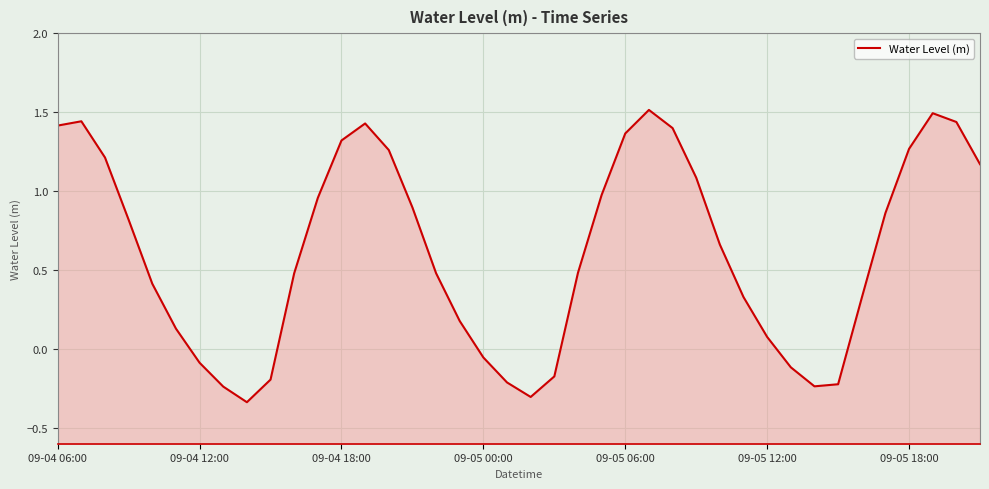

True or false: there are more than 0 points higher than both neighbors.

True